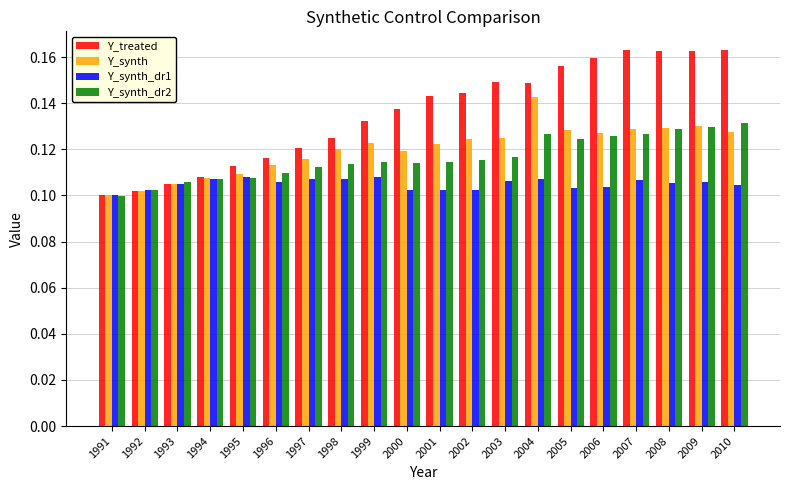

Which series has the largest total across all categories?

Y_treated